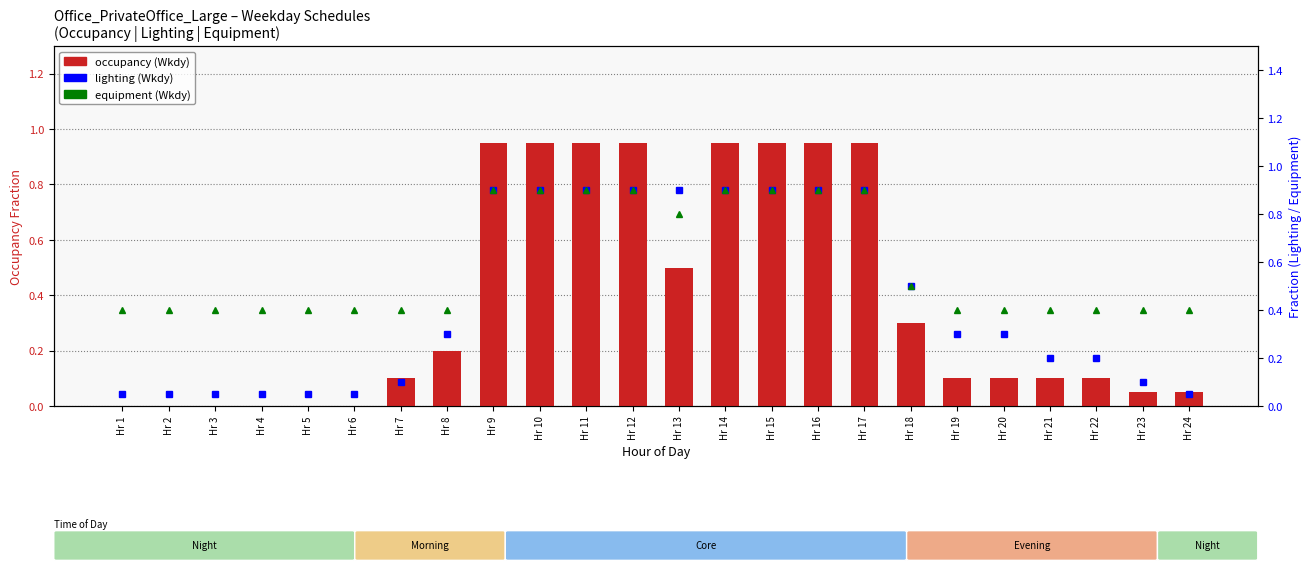

What is the value of the occupancy (Wkdy) bar at the 8th from the left?

0.2